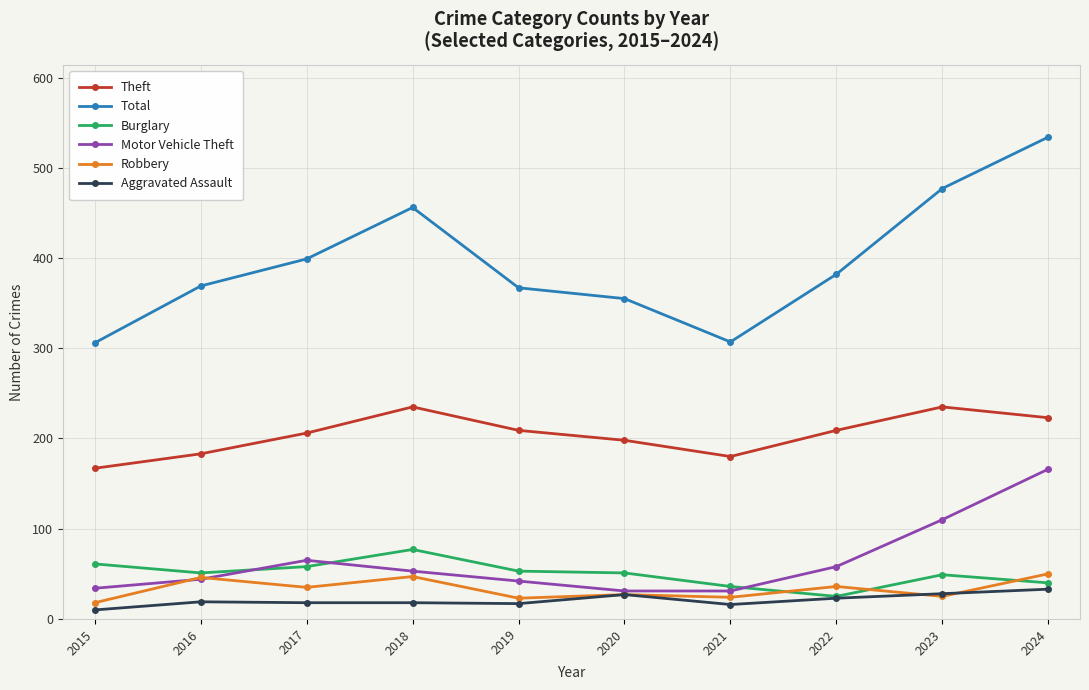

True or false: Robbery and Theft cross at least once.

False